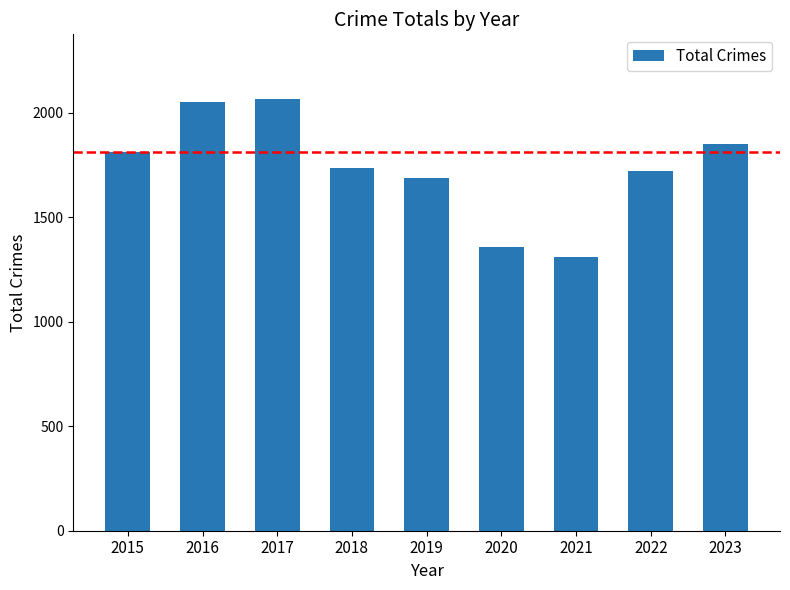

Is it true that the value at 2016 is 2053?

True